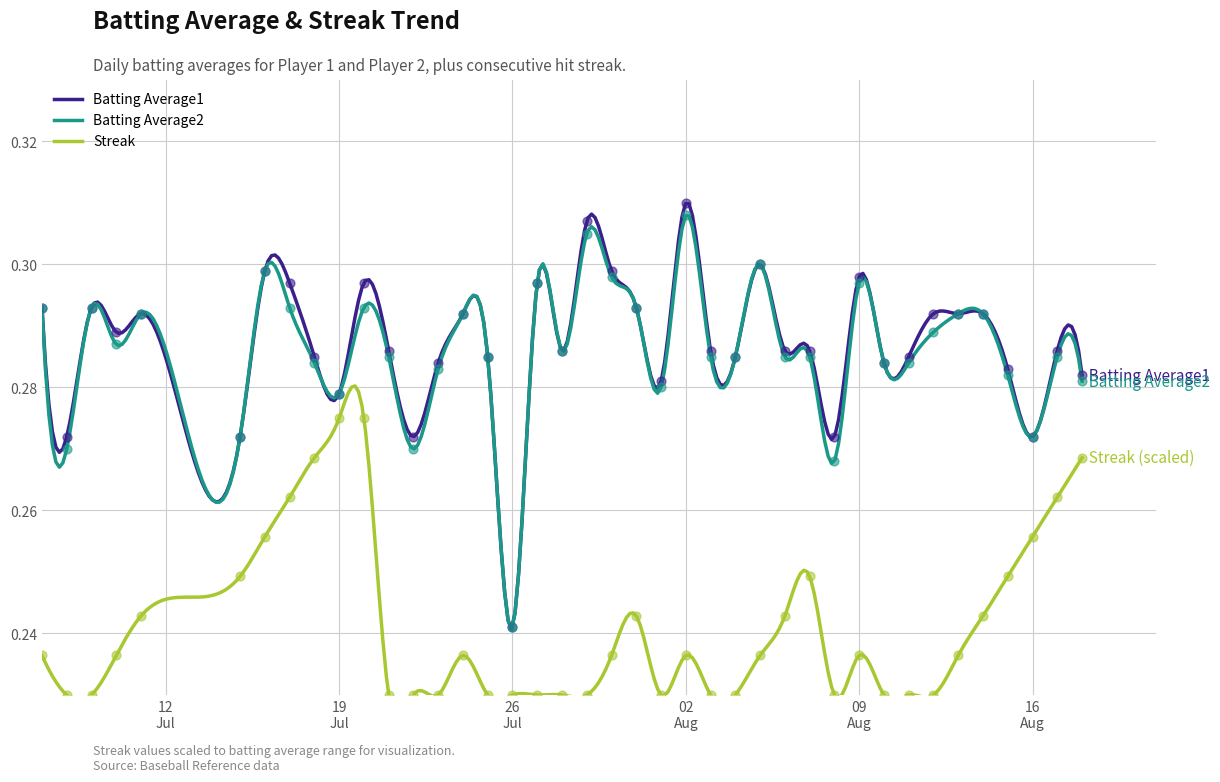

Is the value of Streak at 2010-07-22 greater than the value of Batting Average1 at 2010-08-11?

No